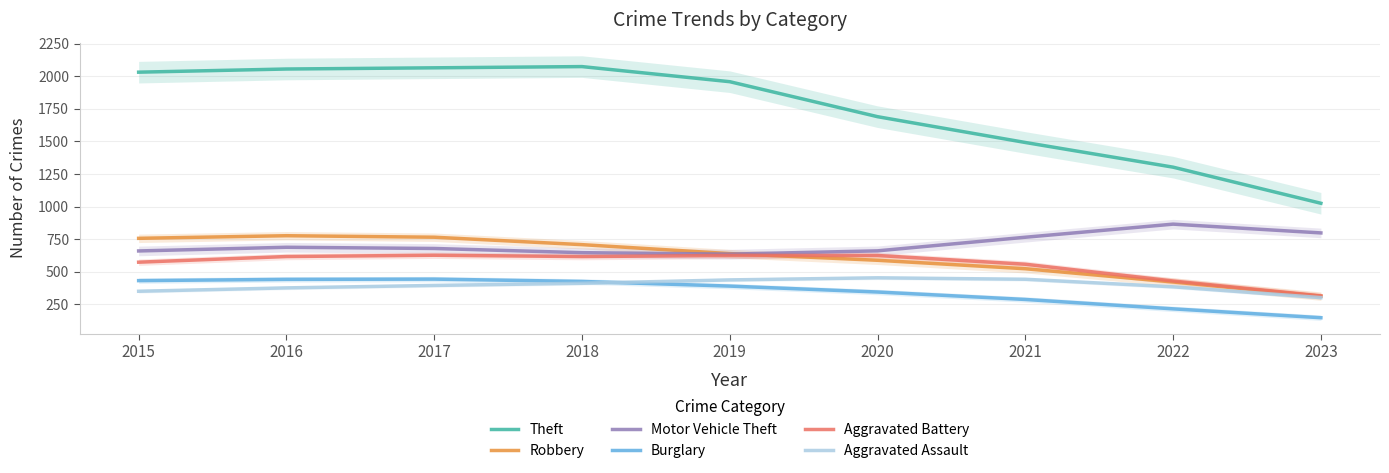

Count the number of data series in this chart.

6